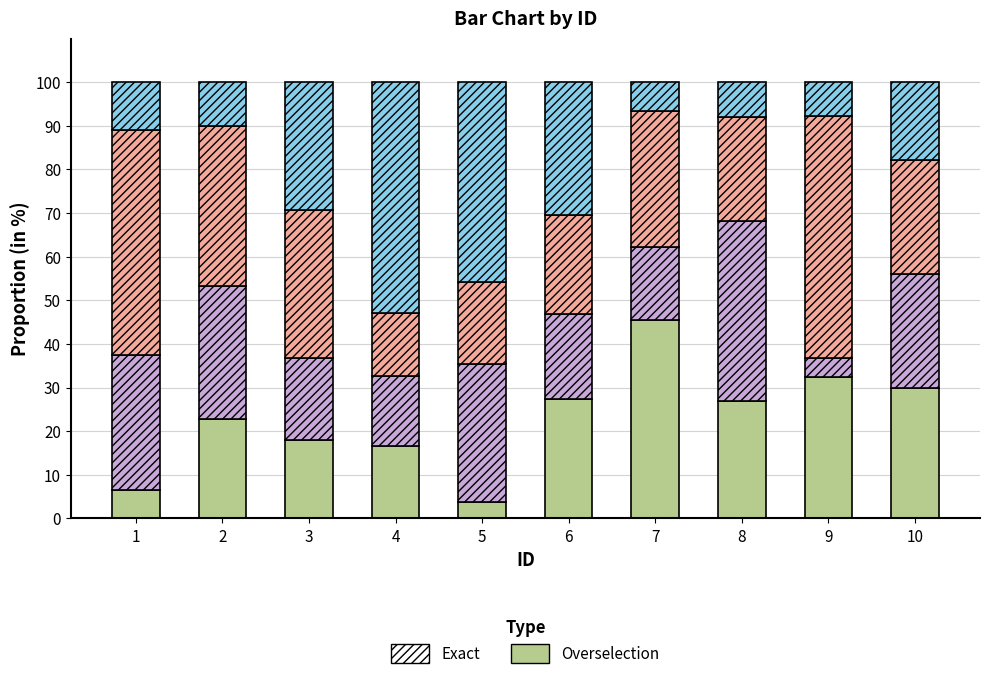

What is the total value across all series at 8?

100.0